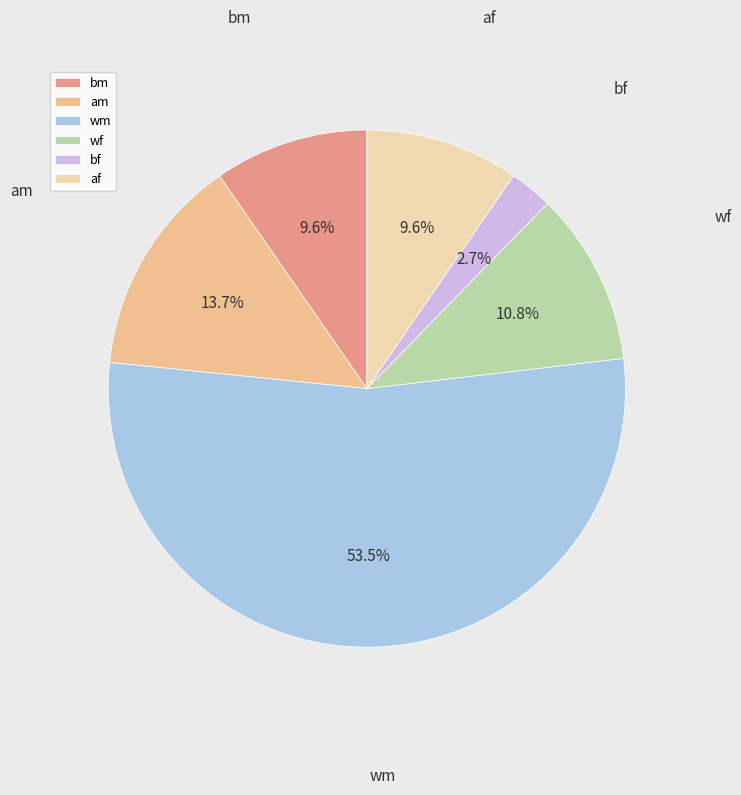

How many slices are in this pie chart?

6